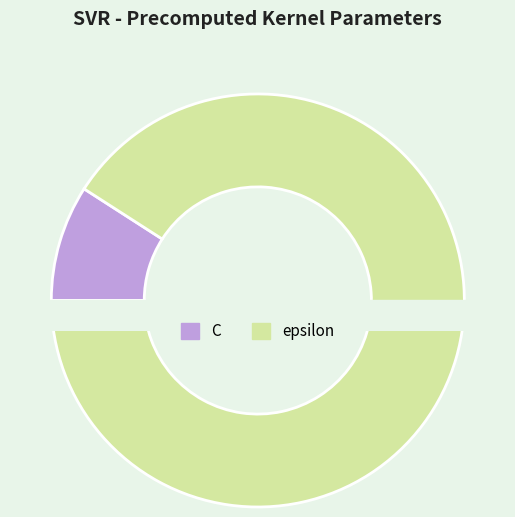

Approximately how many times larger is the value at epsilon compared to C?

10.0